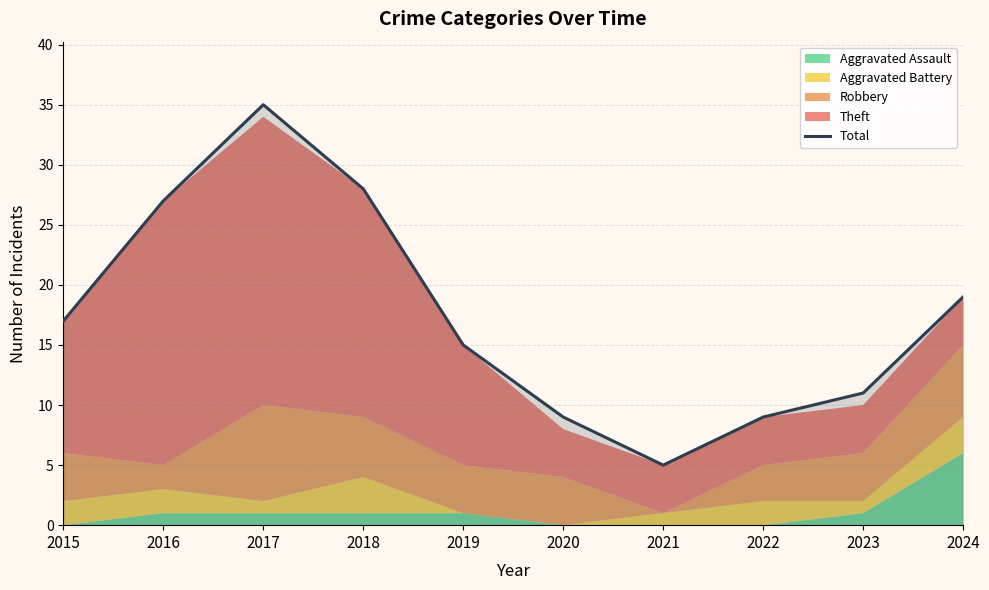

How many values are below 17?

5